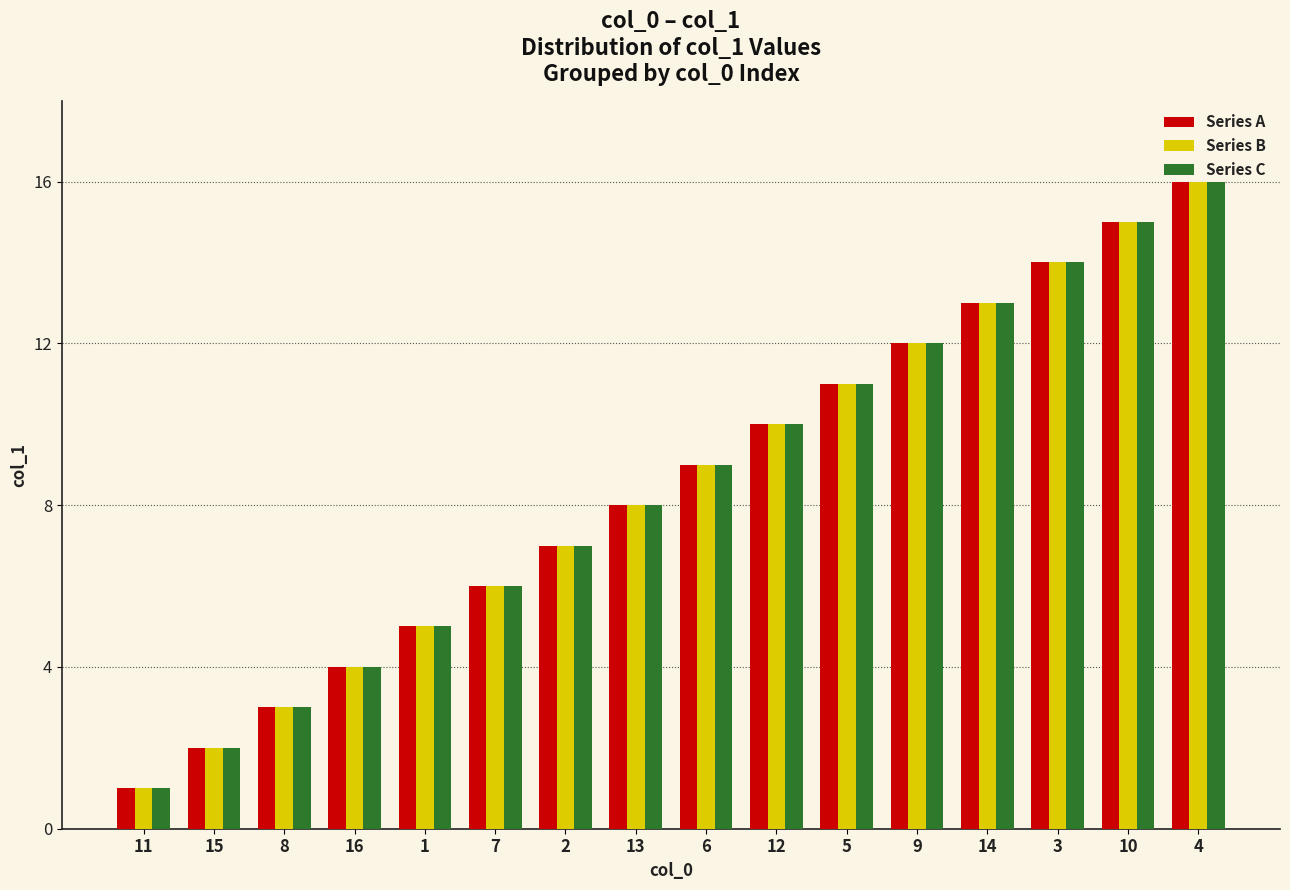

Is it true that Series A equals 14 at 3?

True